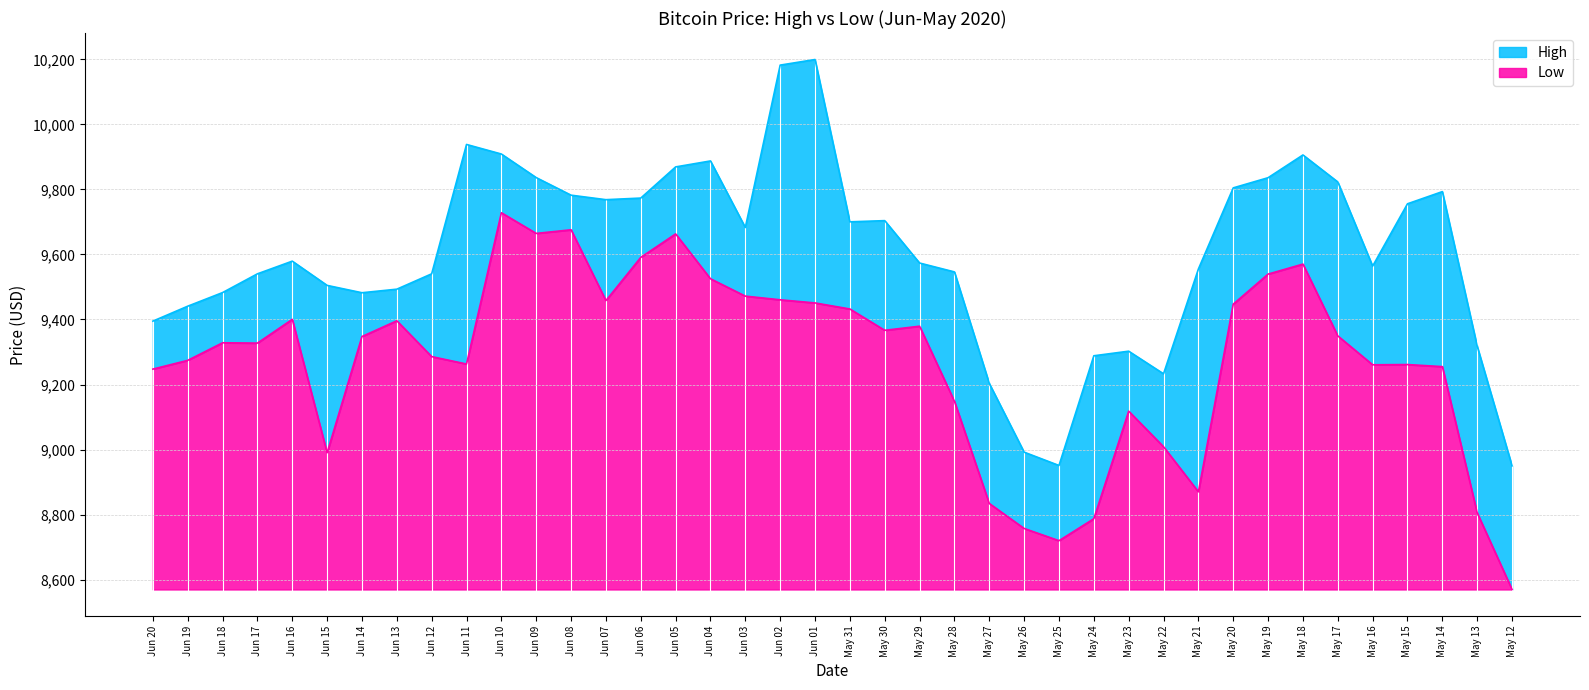

Between May 30 and May 16, which series saw the biggest shift?

High